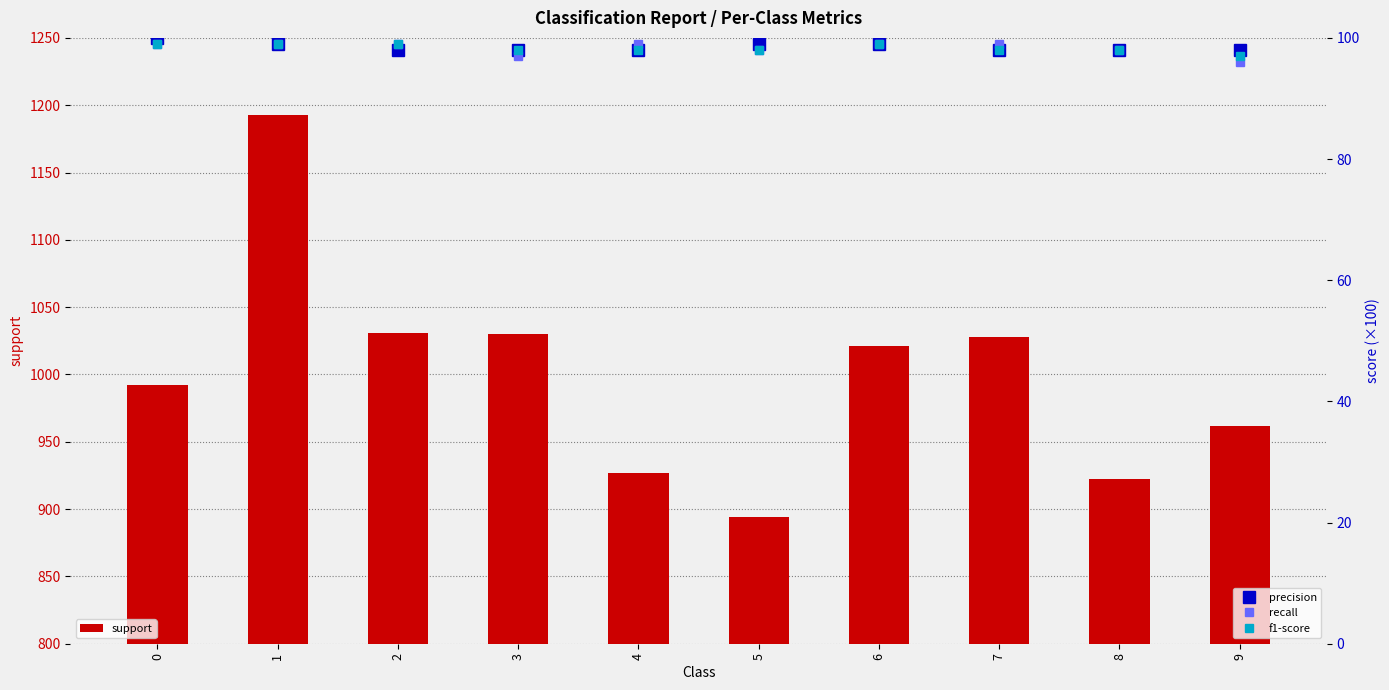

Reading right to left, list all the values displayed in this chart.

support: 9=962	8=922	7=1028	6=1021	5=894	4=927	3=1030	2=1031	1=1193	0=992
precision: 9=98	8=98	7=98	6=99	5=99	4=98	3=98	2=98	1=99	0=100
recall: 9=96	8=98	7=99	6=99	5=98	4=99	3=97	2=99	1=99	0=99
f1-score: 9=97	8=98	7=98	6=99	5=98	4=98	3=98	2=99	1=99	0=99